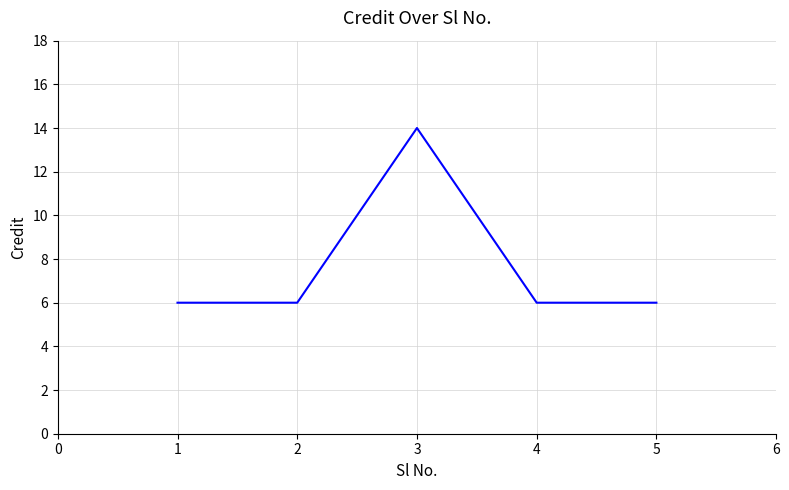

What is the ratio of the value at 4 to the value at 2?

1.0